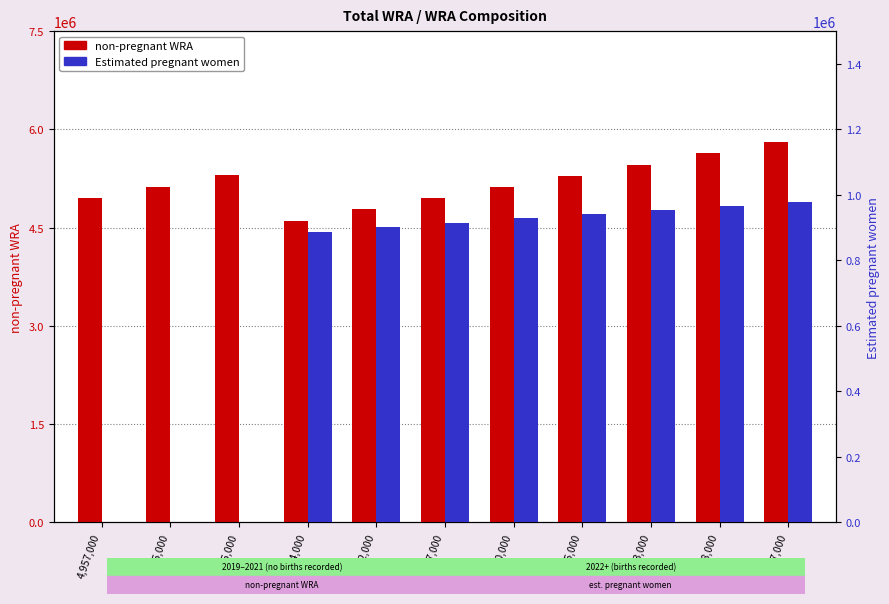

True or false: Estimated pregnant women has a value of 915014.9 at 5,867,000.

True